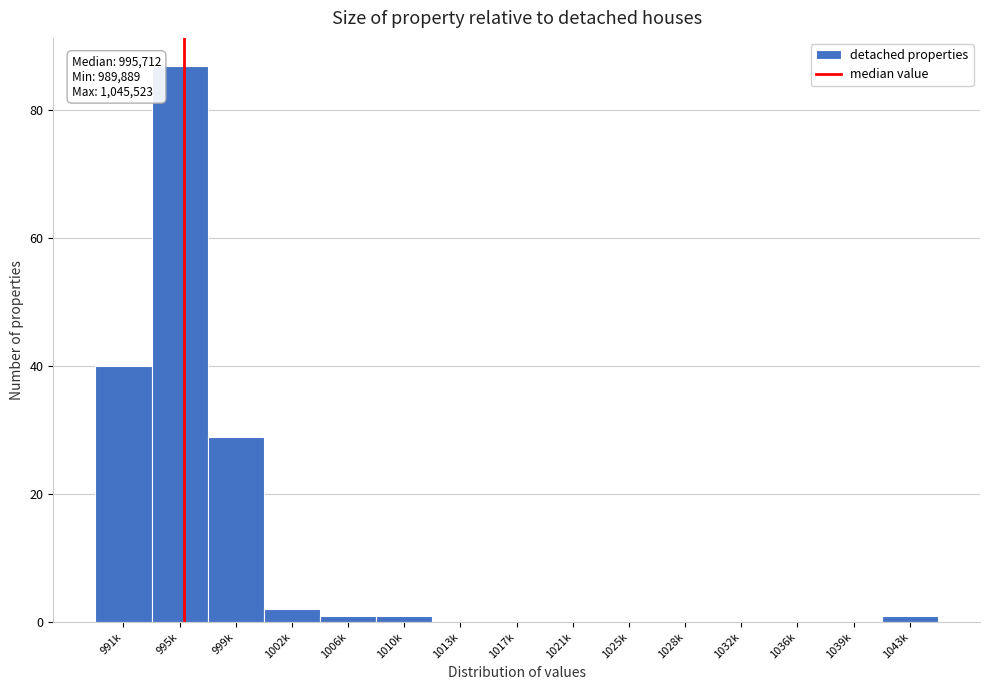

Reading left to right, transcribe all the data shown in this chart.

991k=40	995k=87	999k=29	1002k=2	1006k=1	1010k=1	1013k=0	1017k=0	1021k=0	1025k=0	1028k=0	1032k=0	1036k=0	1039k=0	1043k=1